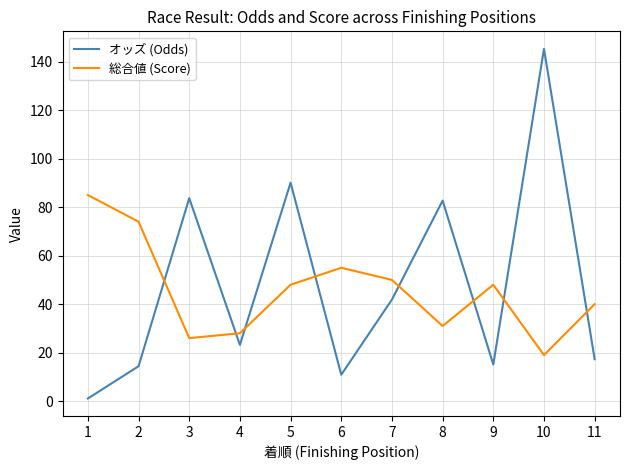

Where does the 総合値 (Score) series first go above 48?

1